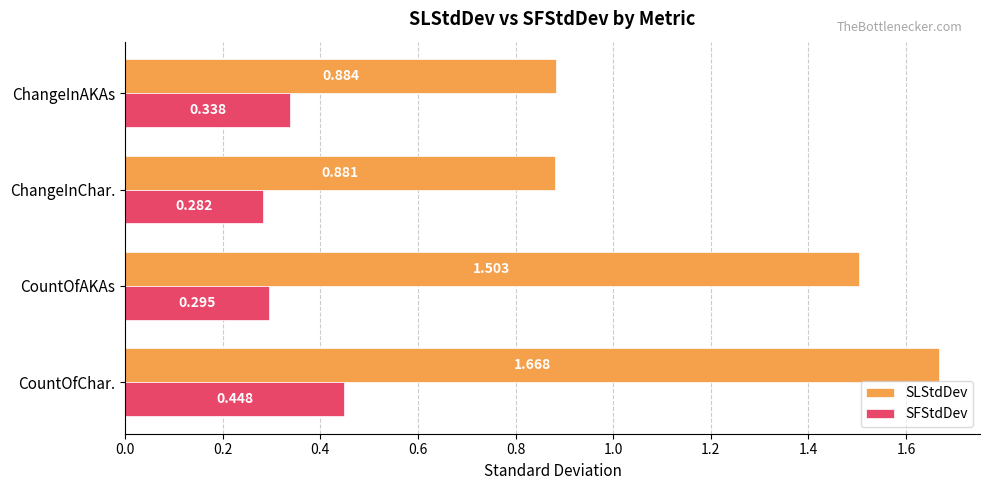

Which category has the lowest value in the SLStdDev series?

ChangeInChar.